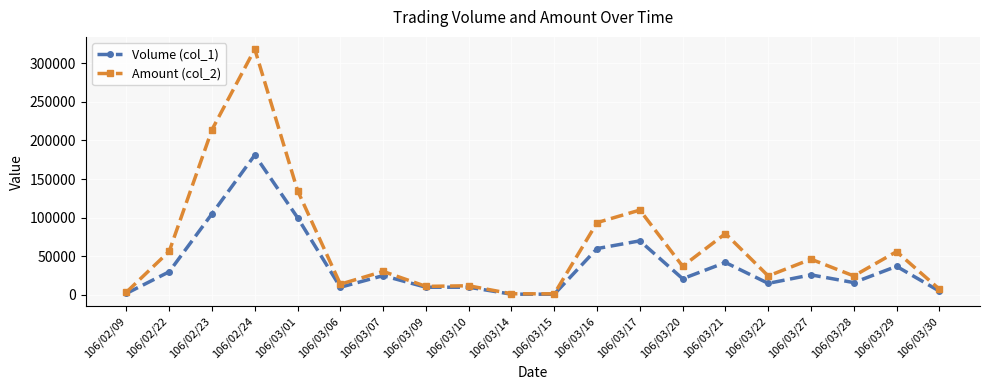

Between 106/03/16 and 106/03/20, which series saw the biggest shift?

Amount (col_2)